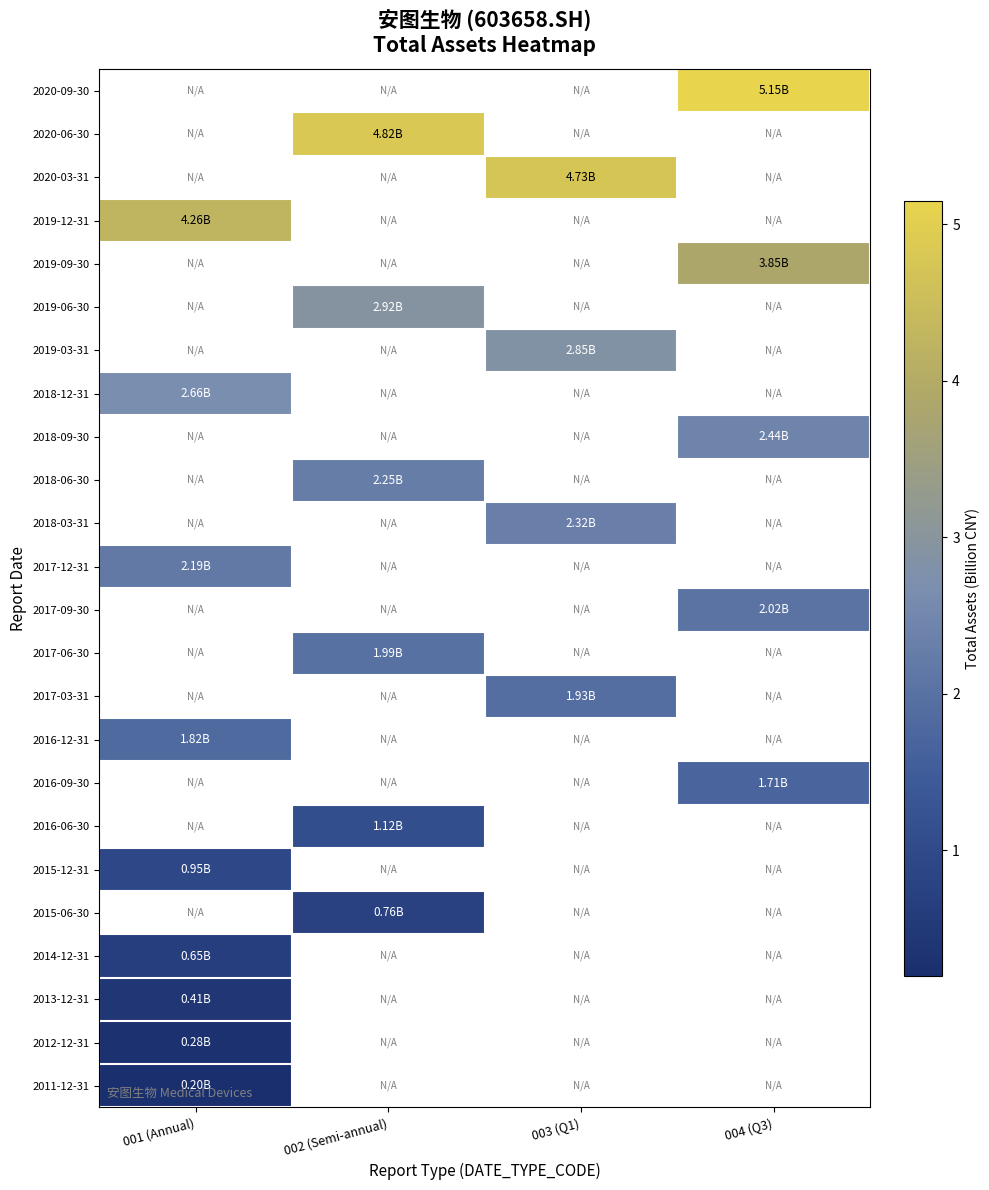

At which label does 2018-03-31 first exceed 2?

003 (Q1)